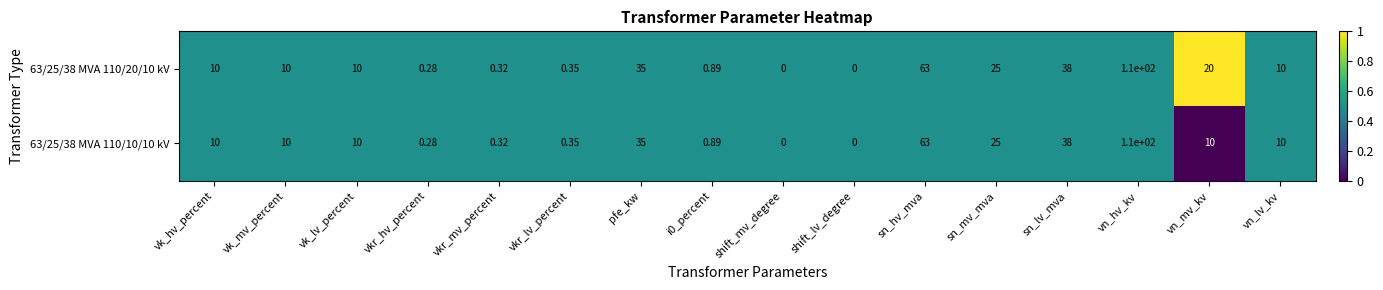

Which category has the highest value across all series?

vn_hv_kv